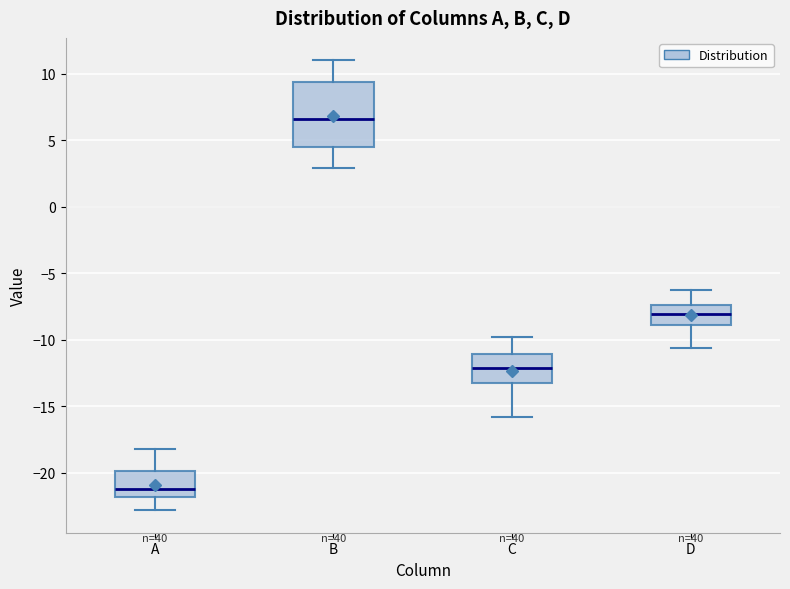

Reading left to right, read every box against the y-axis: the position of its median line, the range the box covers, and the ends of its whiskers. The values are not printed on the chart, so give them approximately, as read against the axis.

A: median -21.0, box -22.0 to -20.0, whiskers -23.0 to -18.0
B: median 6.5, box 4.5 to 9.5, whiskers 3.0 to 11.0
C: median -12.0, box -13.0 to -11.0, whiskers -16.0 to -10.0
D: median -8.0, box -9.0 to -7.5, whiskers -10.5 to -6.5